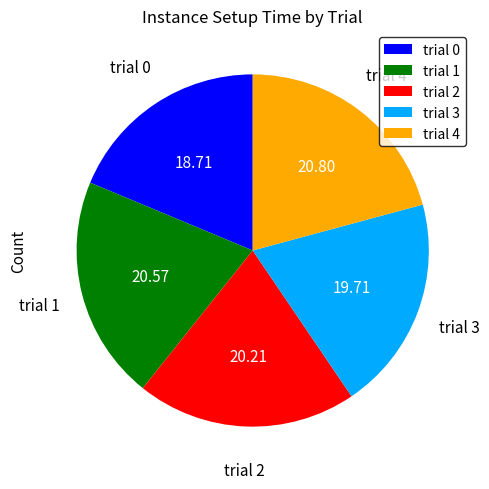

Which slice is the smallest?

trial 0